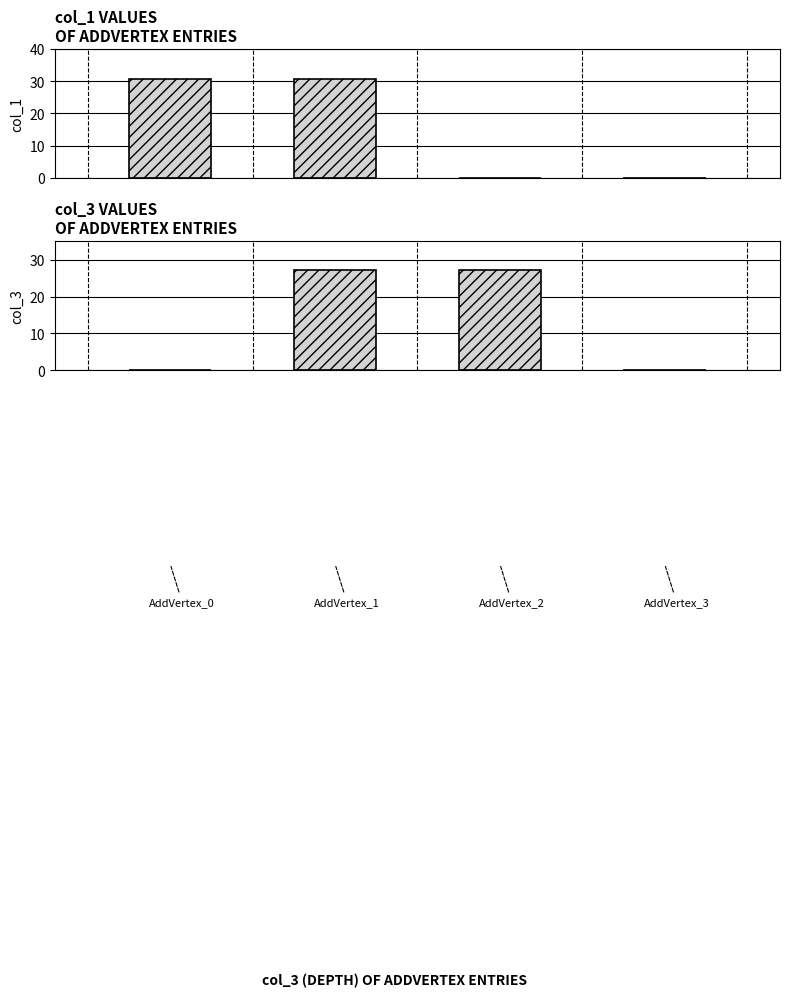

Count the number of categories in the chart.

4